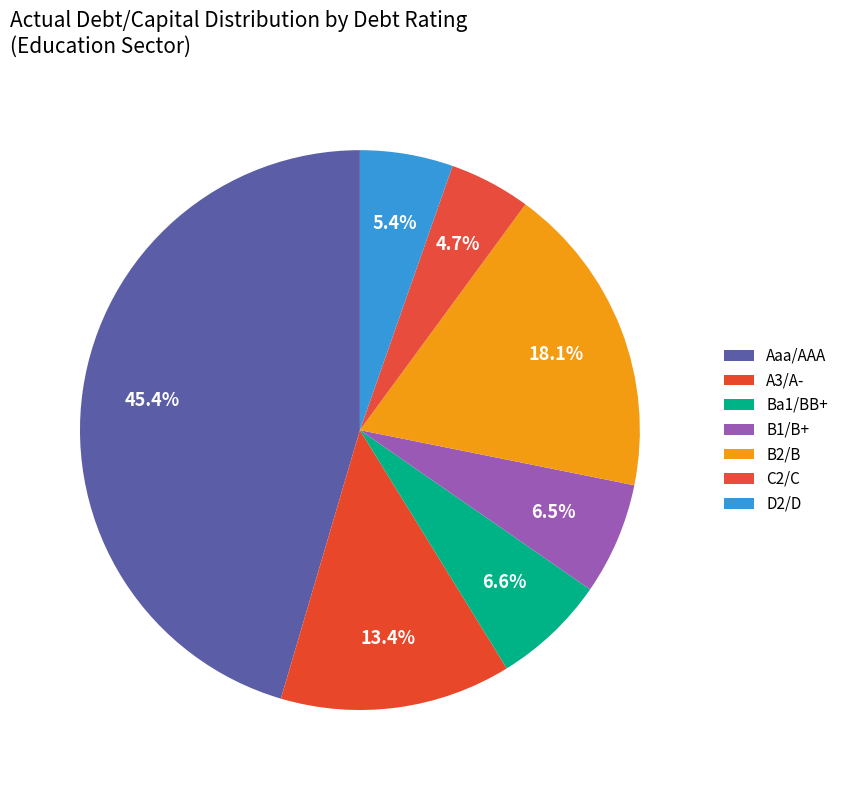

How many segments does this pie chart have?

7